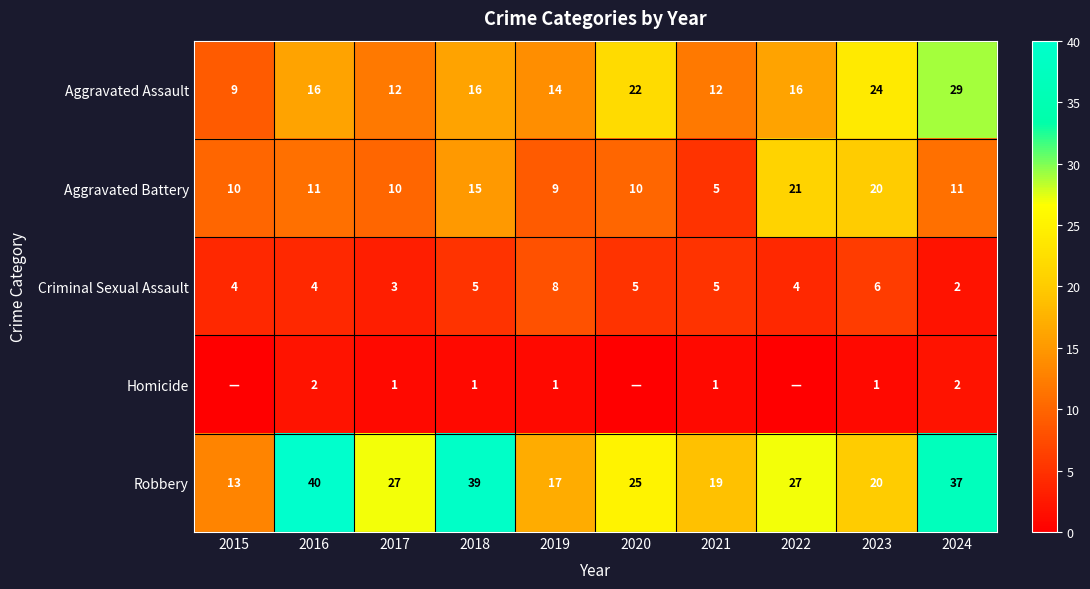

What is the sum of all Robbery values?

264